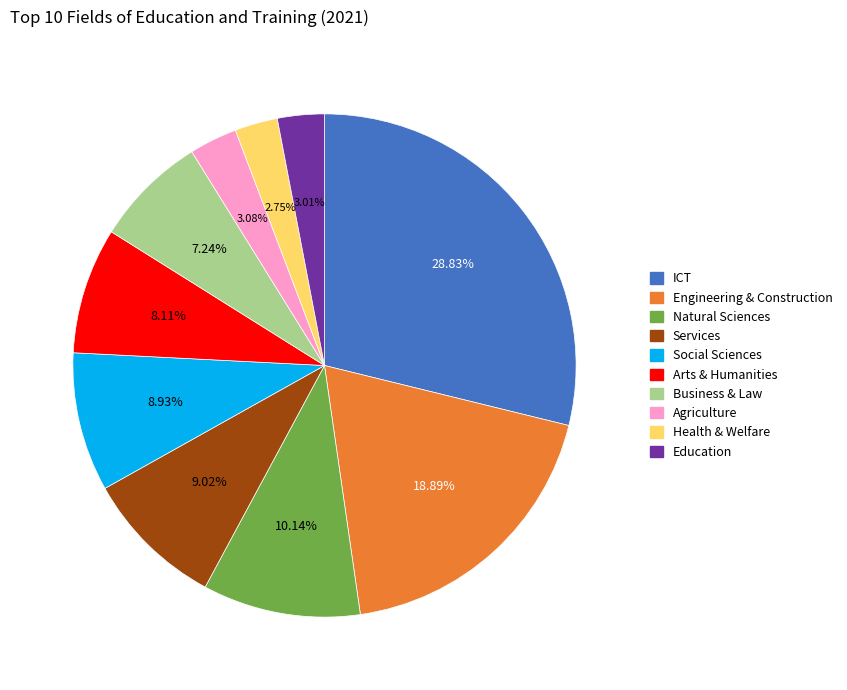

How many segments does this pie chart have?

10